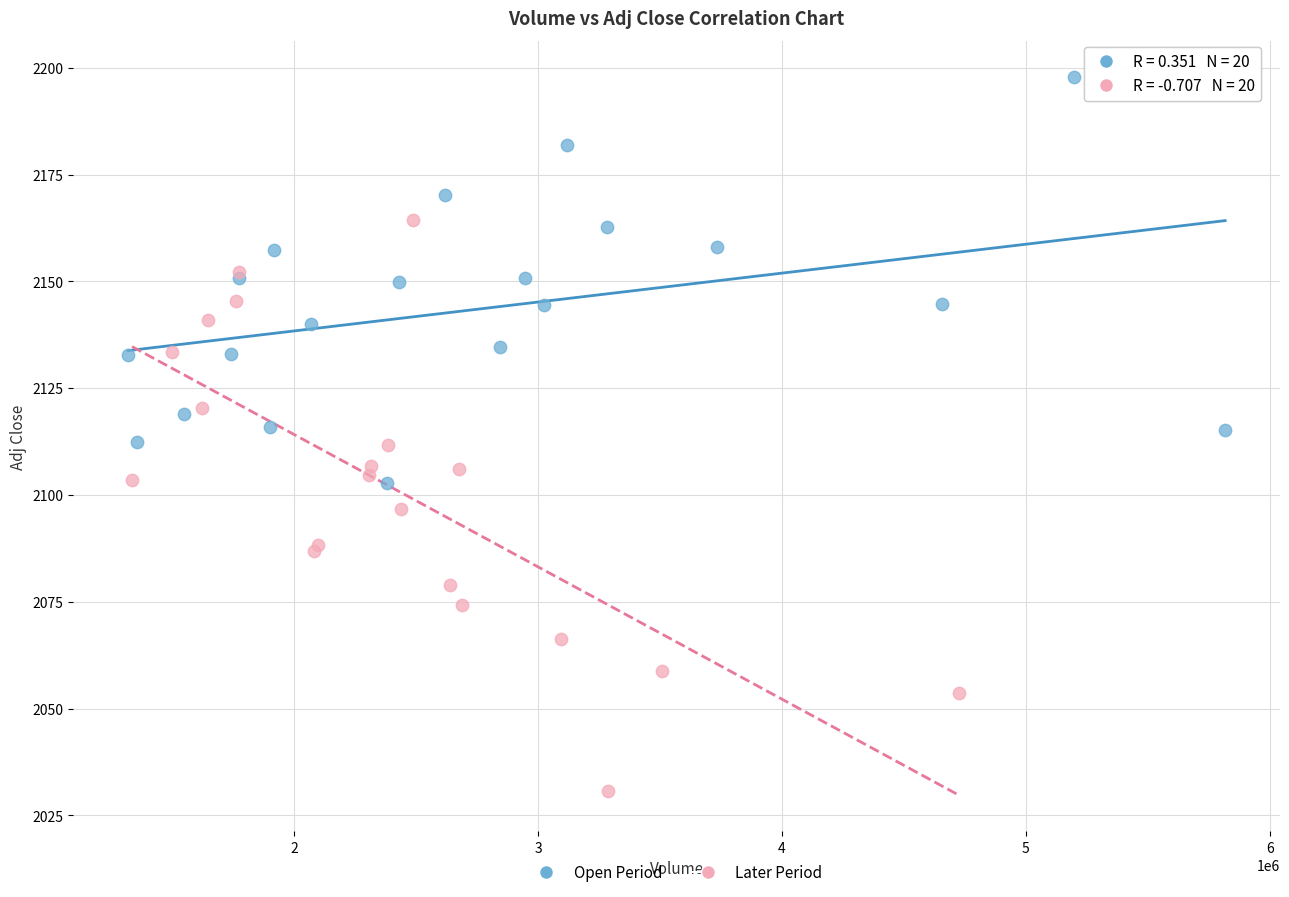

Which series has the widest spread of Y values?

Later Period